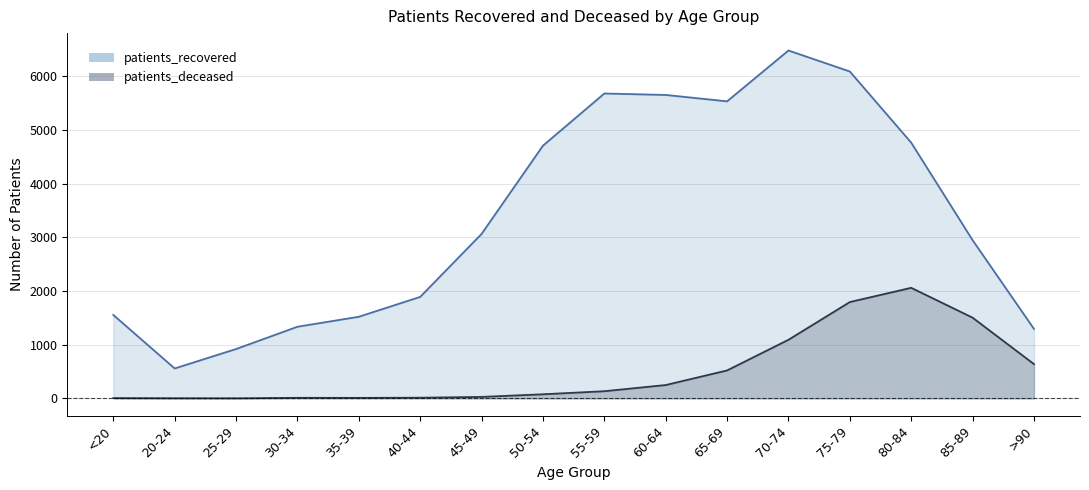

What is the total value across all series at 40-44?

1904